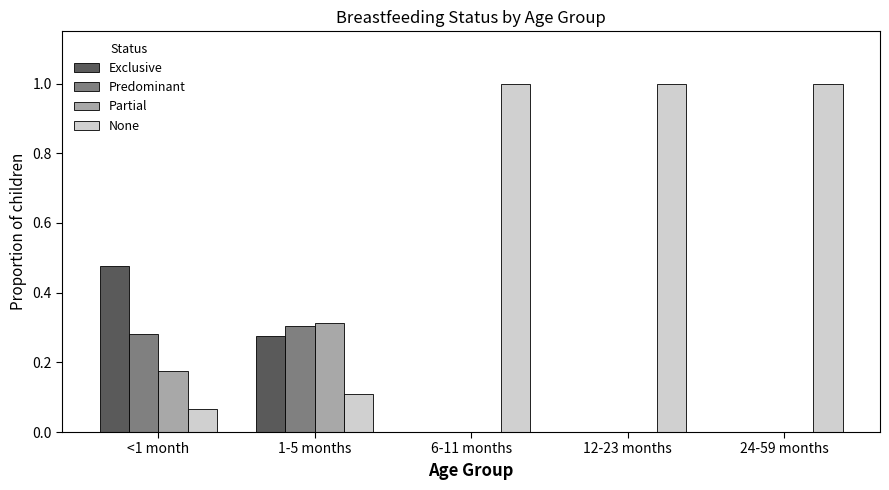

What is the approximate value of None at 24-59 months?

1.0